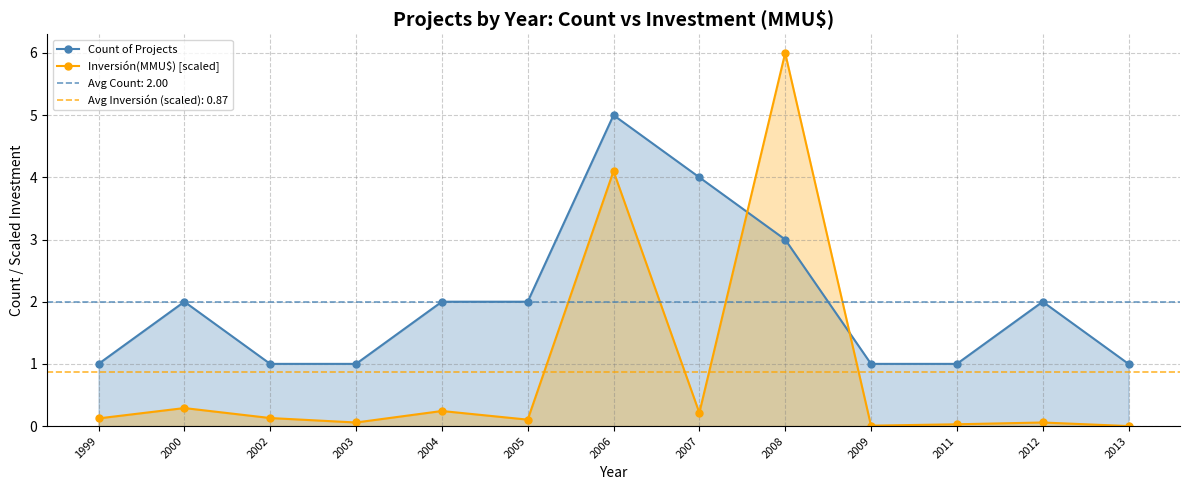

Reading left to right, transcribe all the data shown in this chart.

Count of Projects: 1.0	2.0	1.0	1.0	2.0	2.0	5.0	4.0	3.0	1.0	1.0	2.0	1.0
Inversión(MMU$) [scaled]: 0.1	0.3	0.1	0.1	0.2	0.1	4.1	0.2	6.0	0.0	0.0	0.1	0.0